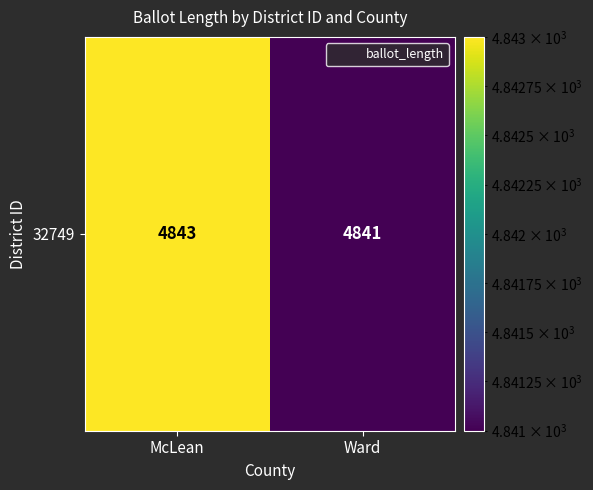

True or false: the data shows 4841 at Ward.

True